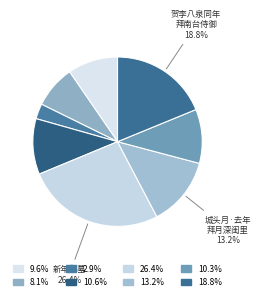

To the nearest percent, what is the average slice percentage?

12%